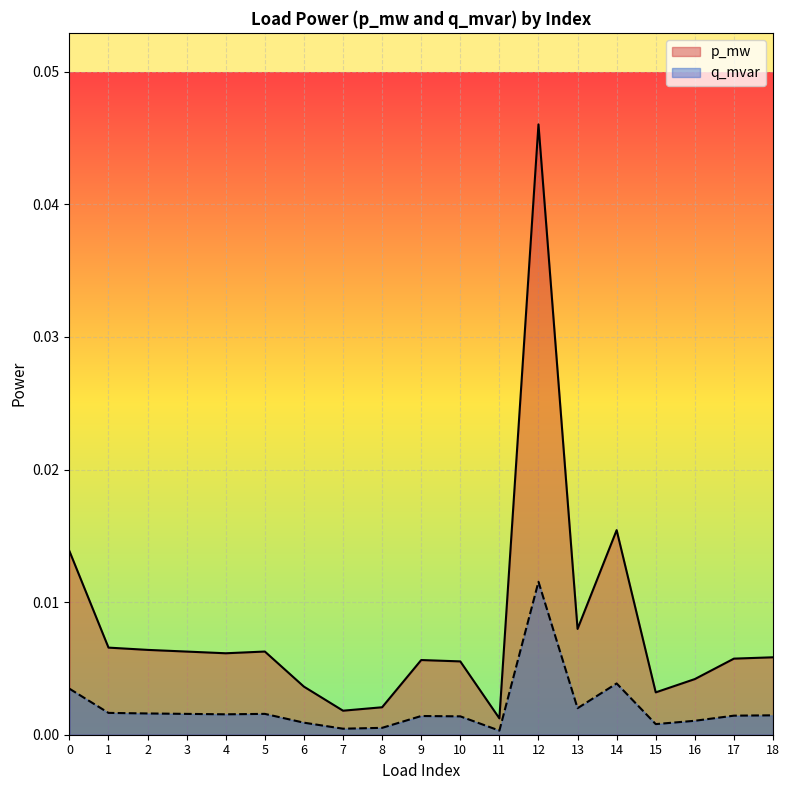

Which series has the largest range (max minus min)?

p_mw